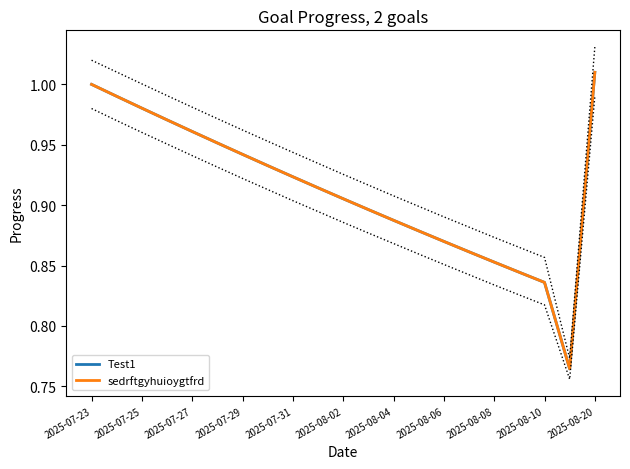

What is the difference between the second highest and minimum values in the sedrftgyhuioygtfrd series?

0.2